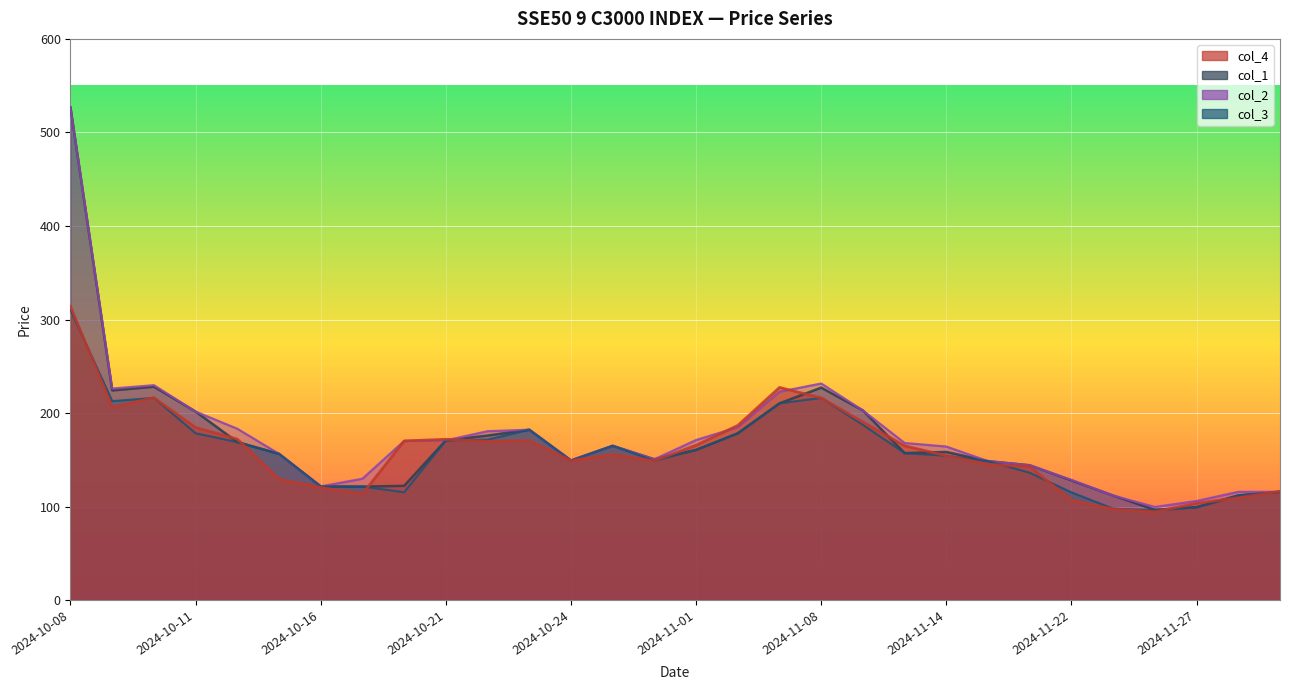

The value of col_3 at 2024-11-05 is 264.7. True or false?

False